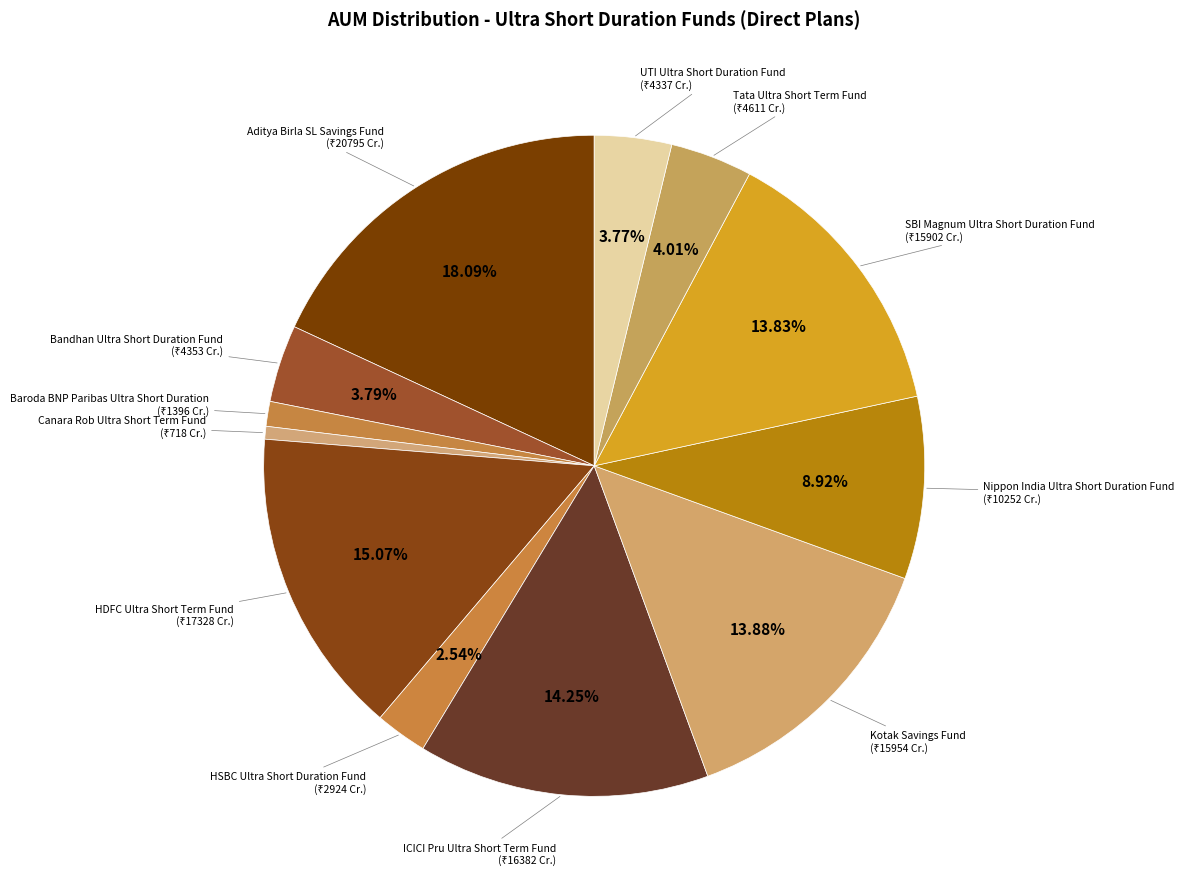

To the nearest percent, what portion does Nippon India Ultra Short Duration Fund represent?

9%